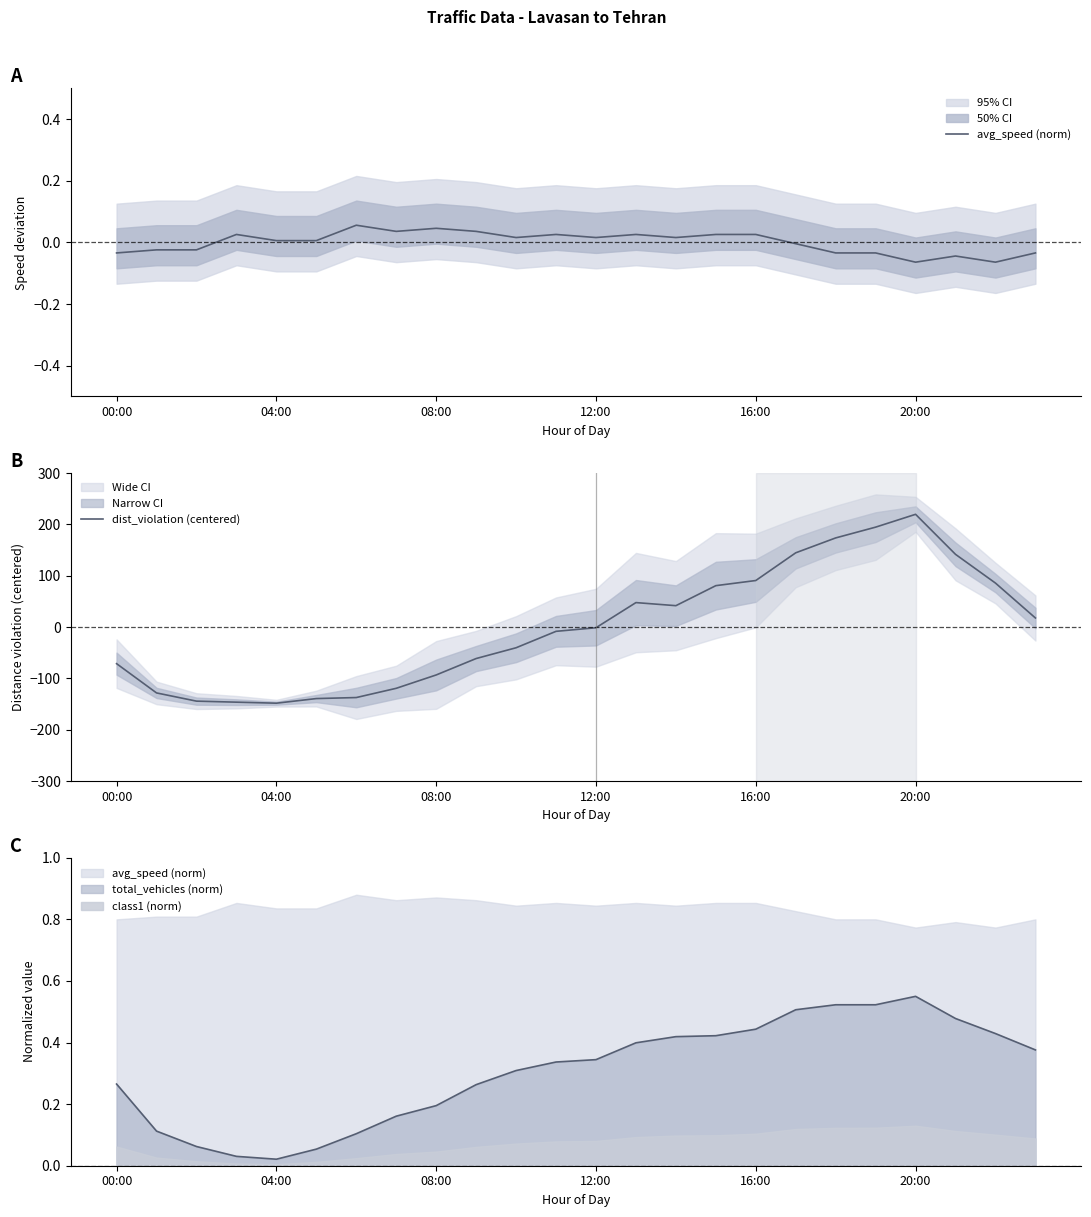

Reading left to right, transcribe all the data shown in this chart.

avg_speed (norm): -0.0	-0.0	-0.0	0.0	0.0	0.0	0.1	0.0	0.0	0.0	0.0	0.0	0.0	0.0	0.0	0.0	0.0	-0.0	-0.0	-0.0	-0.1	-0.0	-0.1	-0.0
dist_violation (centered): -71.3	-128.3	-144.3	-146.3	-148.3	-139.3	-137.3	-119.3	-93.3	-61.3	-40.3	-8.3	-1.3	47.7	41.7	80.7	90.7	144.7	173.7	194.7	219.7	141.7	85.7	17.7